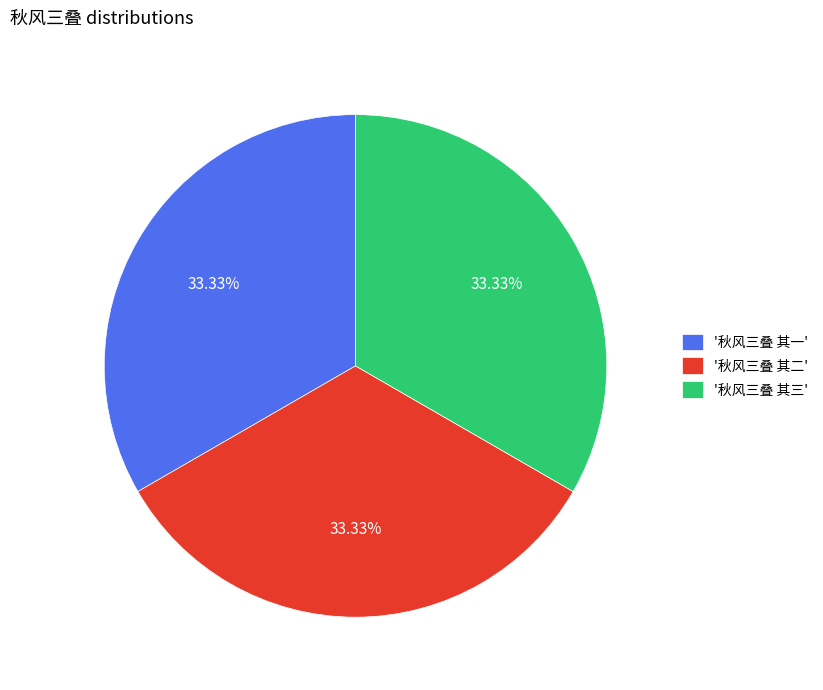

Combined, do '秋风三叠 其一' and '秋风三叠 其三' account for over 50%?

Yes